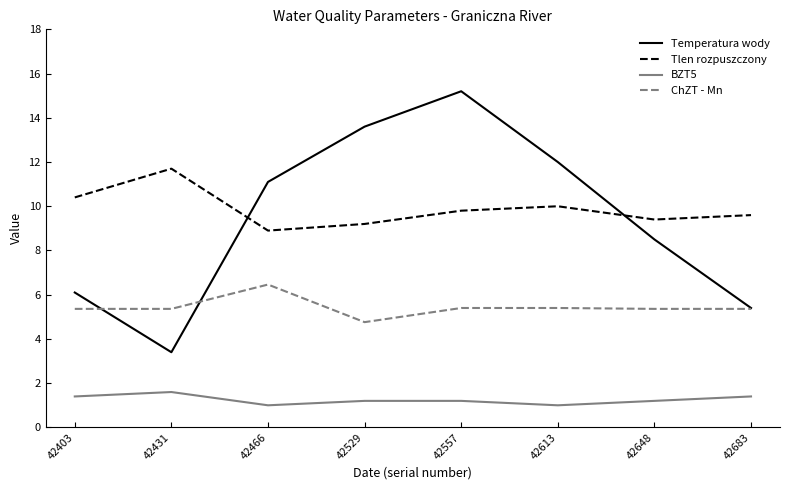

What is the difference between the highest and lowest values at 42529?

12.4